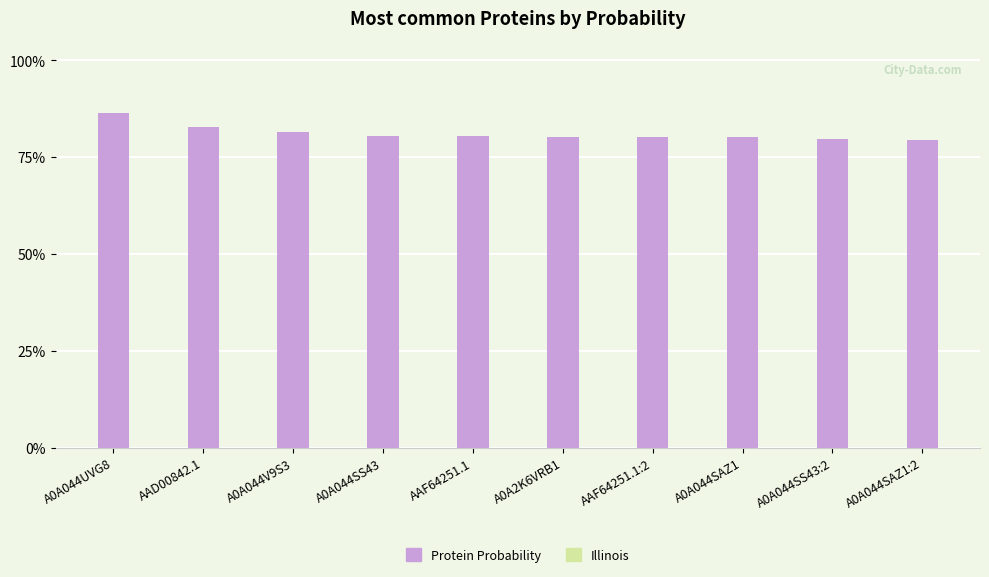

What is the lowest value of the Illinois series?

0.8